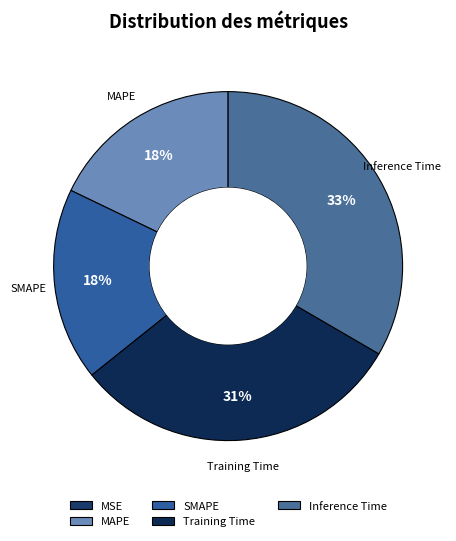

How many segments does this pie chart have?

5